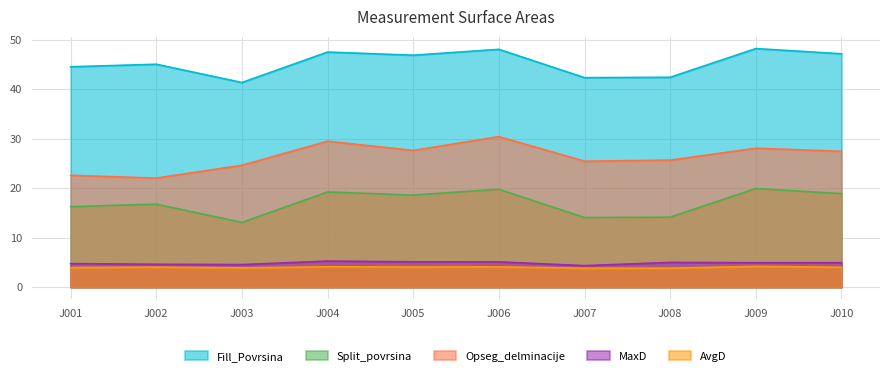

Which series has the largest total across all categories?

Fill_Povrsina